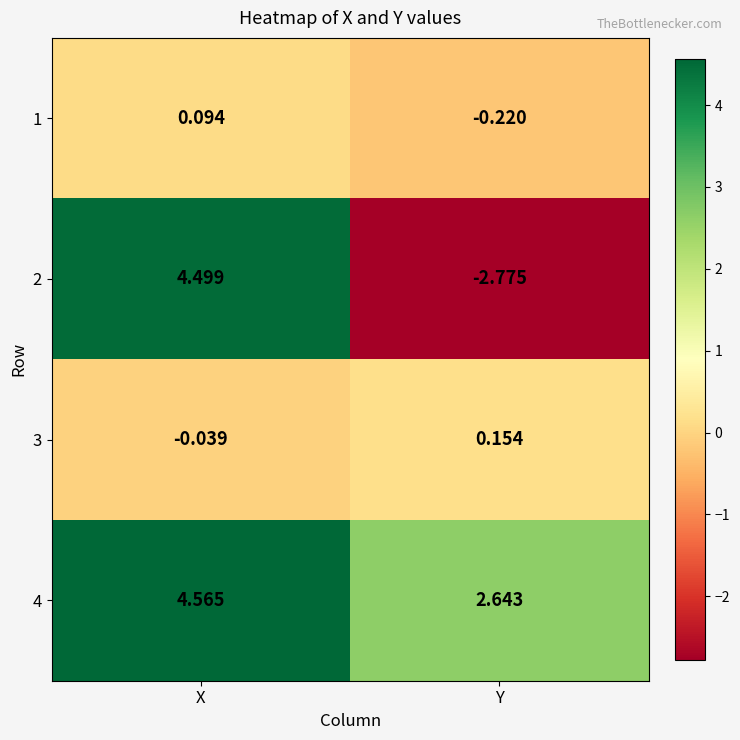

At which label does 3 reach its minimum?

X